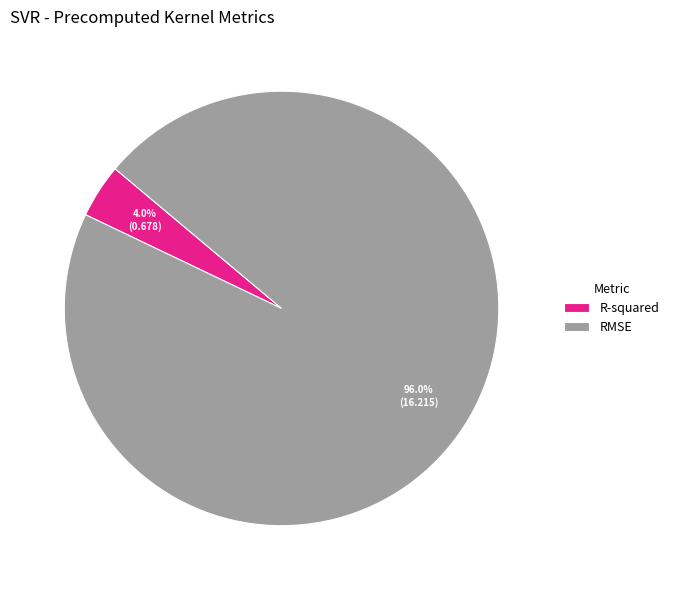

Count the number of slices in the pie.

2